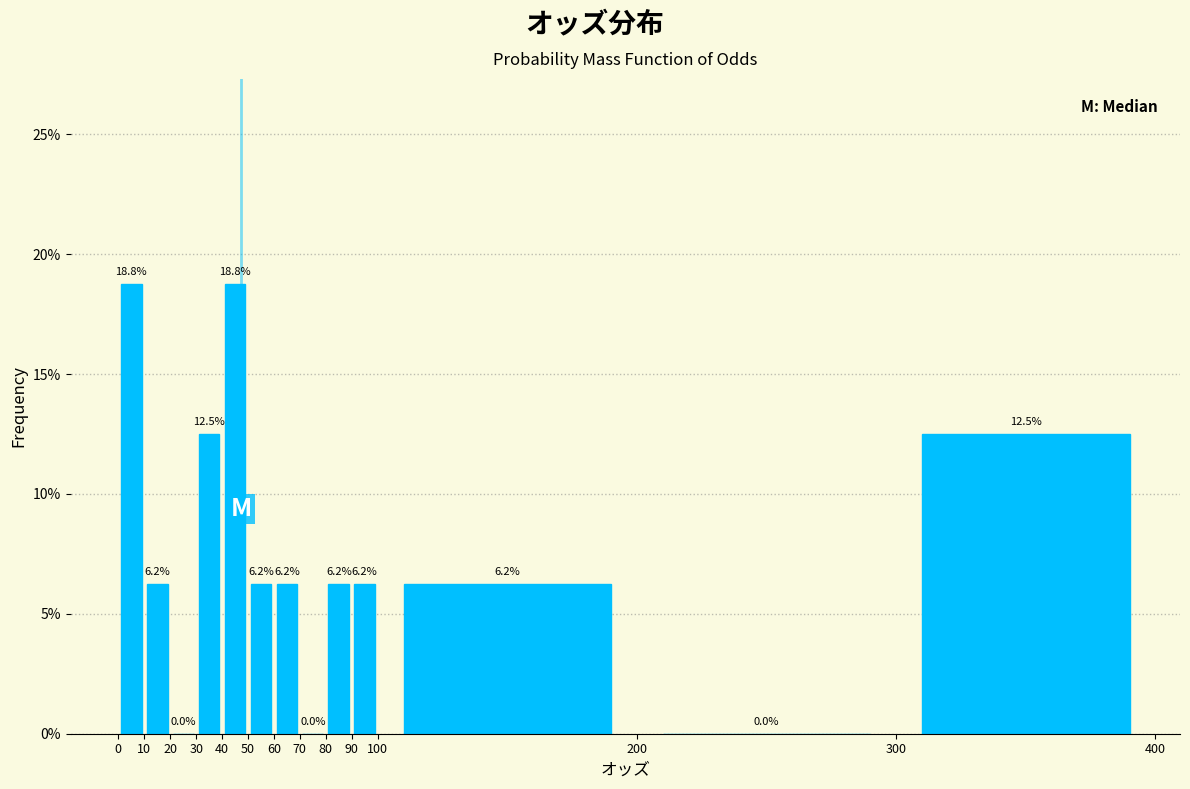

Reading left to right, list every bar in this chart as the range it spans on the x-axis followed by its height.

0 to 10: 18.8
10 to 20: 6.2
20 to 30: 0.0
30 to 40: 12.5
40 to 50: 18.8
50 to 60: 6.2
60 to 70: 6.2
70 to 80: 0.0
80 to 90: 6.2
90 to 100: 6.2
100 to 200: 6.2
200 to 300: 0.0
300 to 400: 12.5